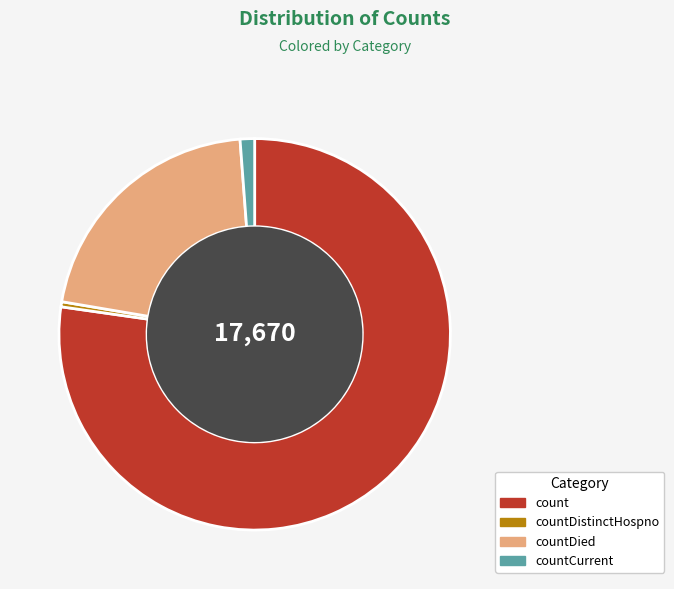

Count the number of slices in the pie.

4